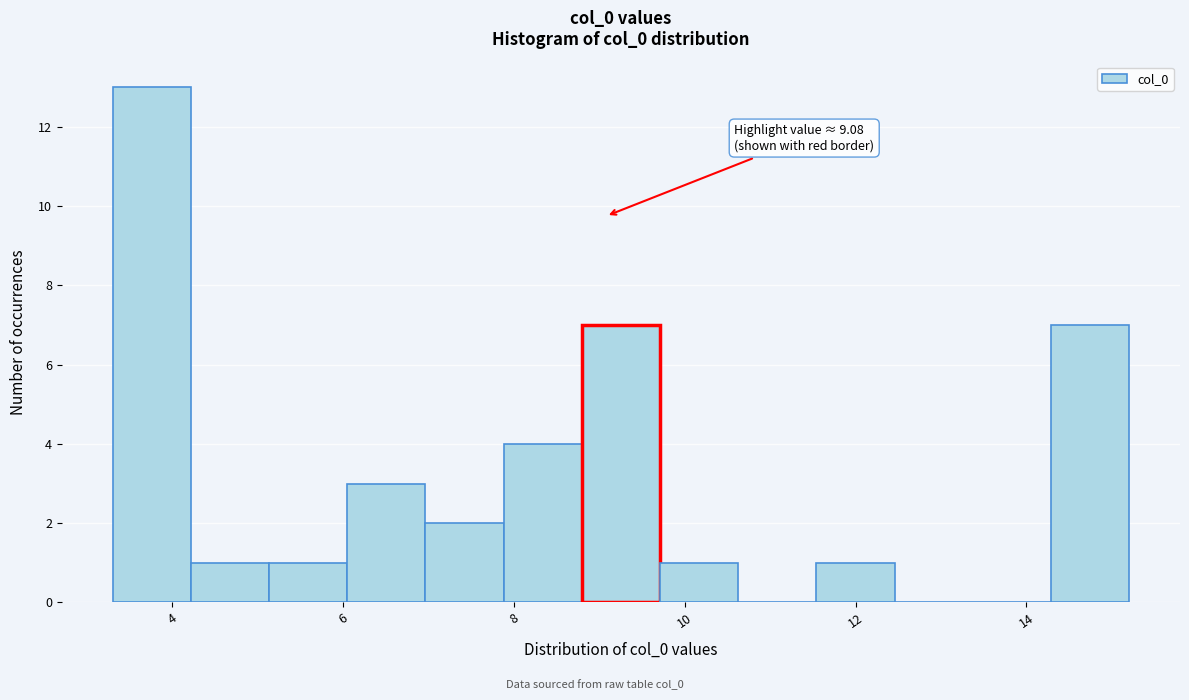

Over which range of the x-axis is the bar tallest?

3.4 to 4.2